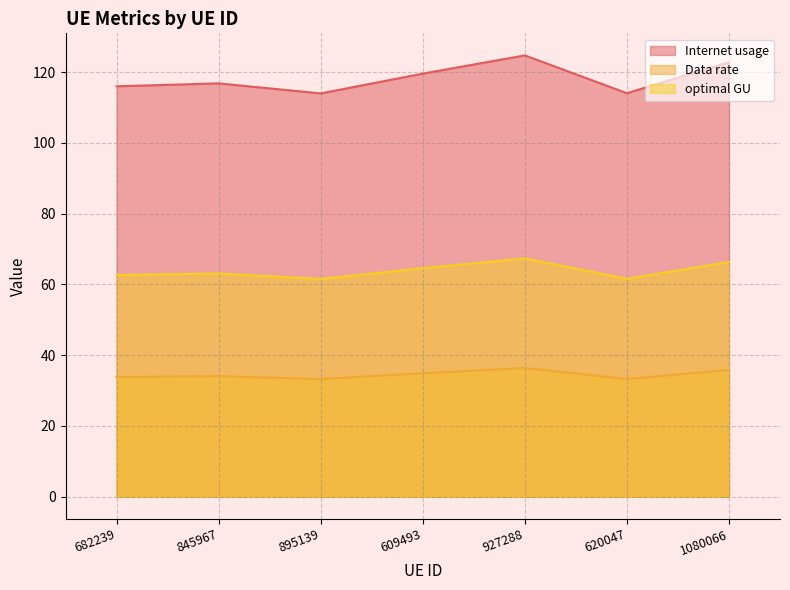

True or false: Data rate has a value of 19.6 at 895139.

False